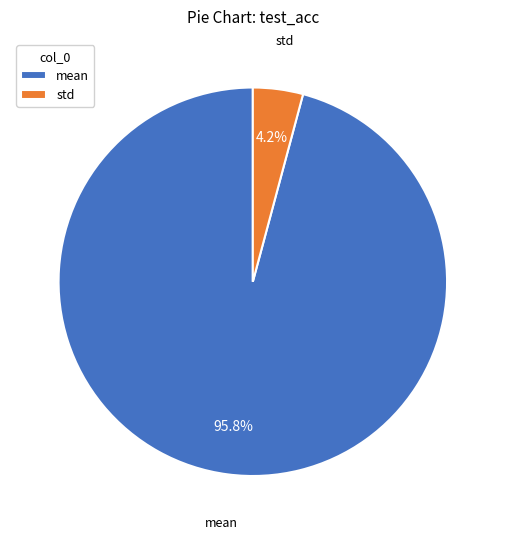

How much of the chart is everything except std?

95.8%